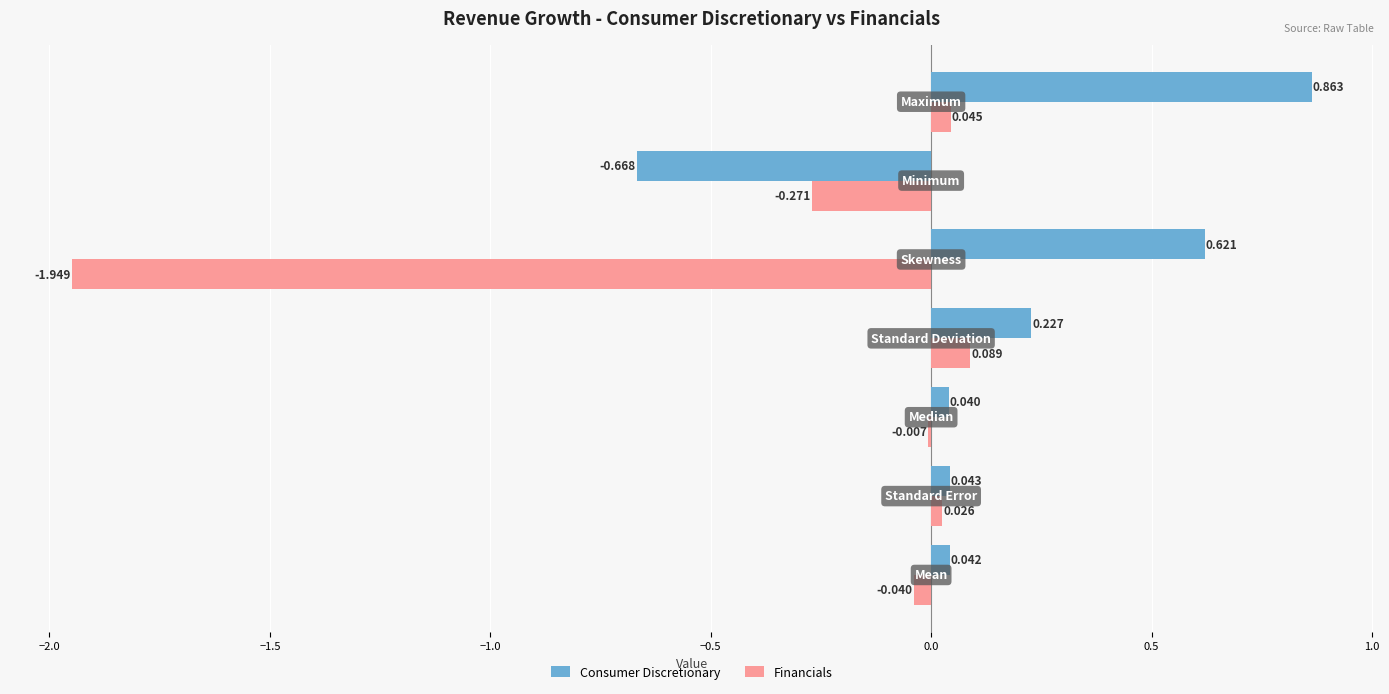

How many values in the Consumer Discretionary series exceed 0?

6